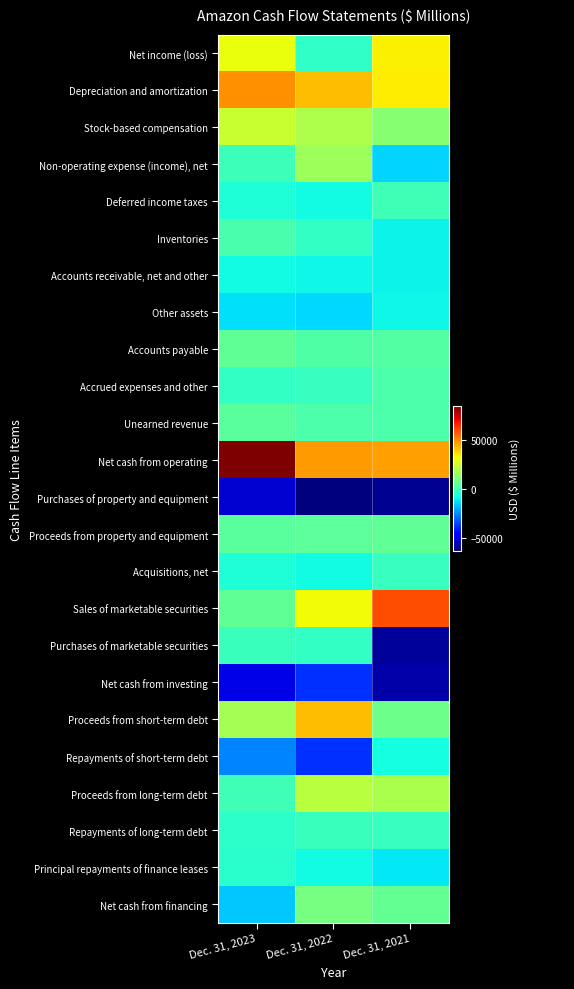

At how many categories does at least one series exceed 16399?

3